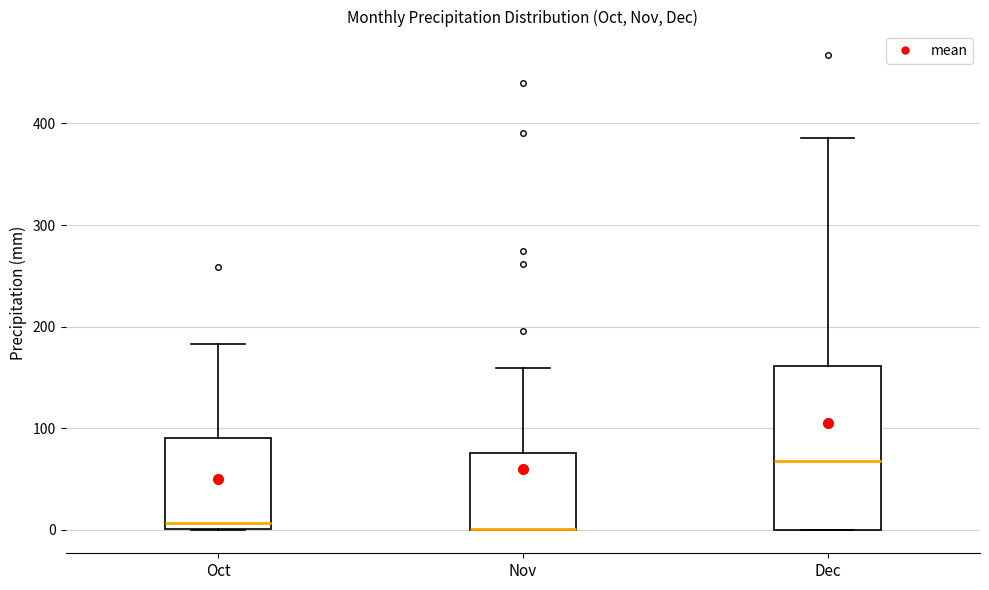

Where is the upper edge of the box for Dec on the y-axis? The values are not printed on the chart, so give them approximately, as read against the axis.

160